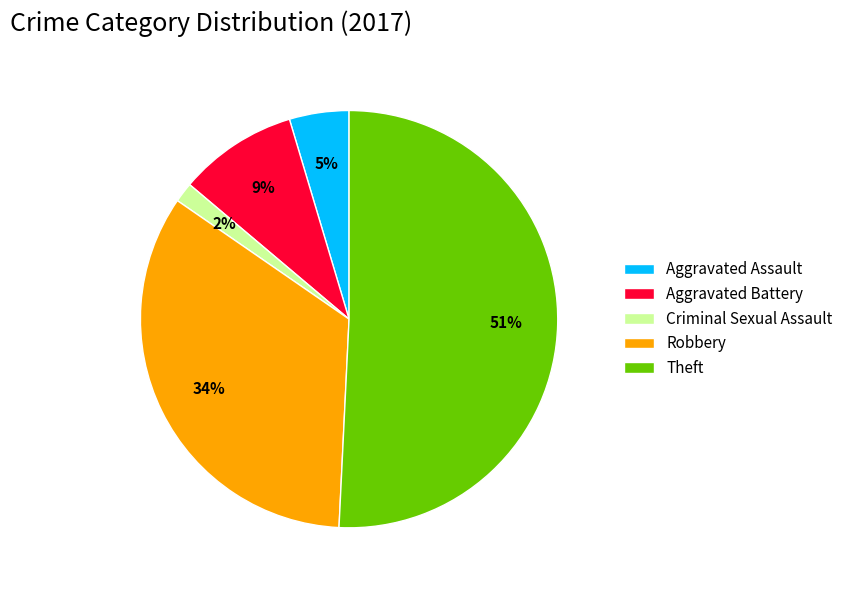

Rank the categories by value from highest to lowest.

Theft, Robbery, Aggravated Battery, Aggravated Assault, Criminal Sexual Assault